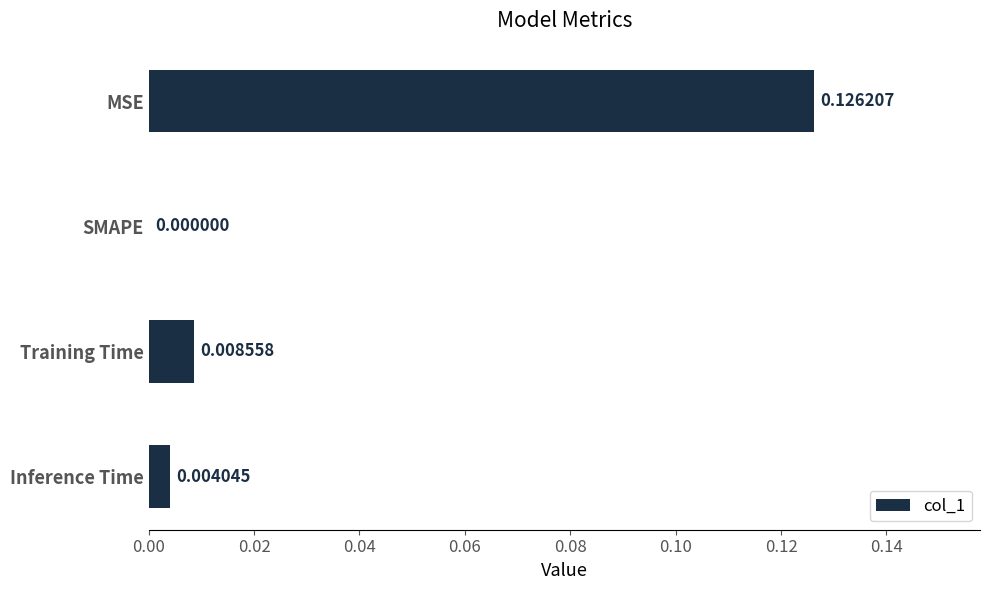

At which category does the chart reach its peak across all series?

MSE